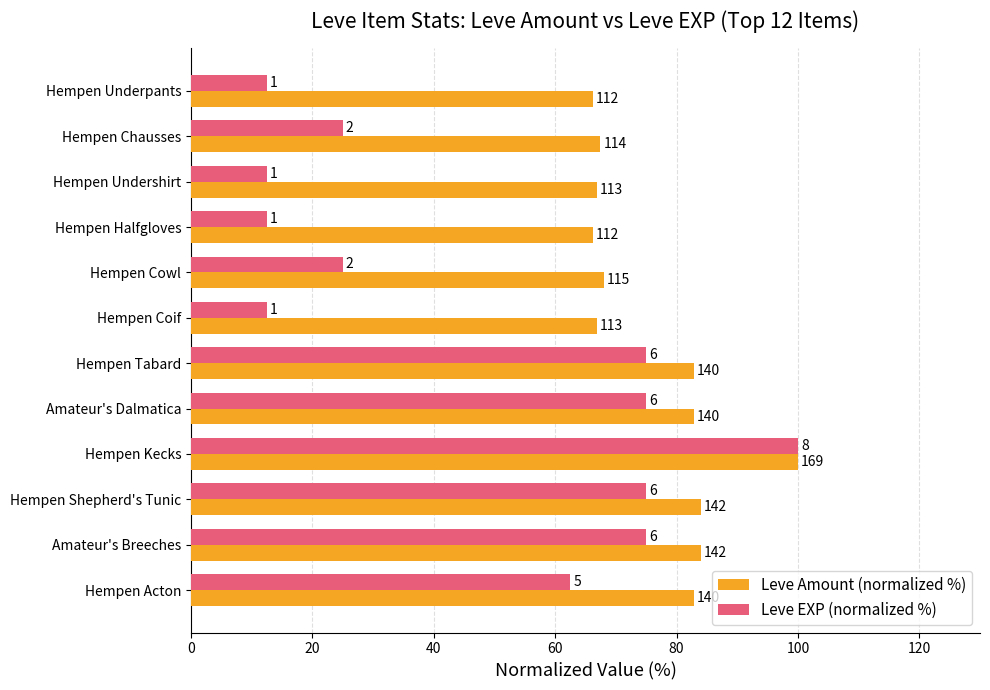

What are all the series names shown in the legend?

Leve Amount (normalized %), Leve EXP (normalized %)